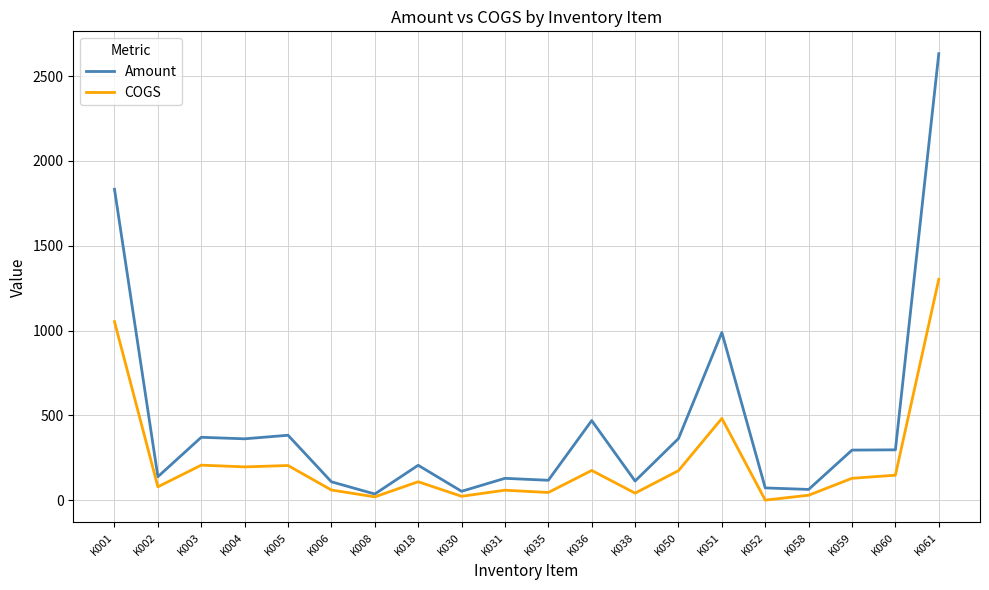

At which category is the sum across all series the highest?

K061